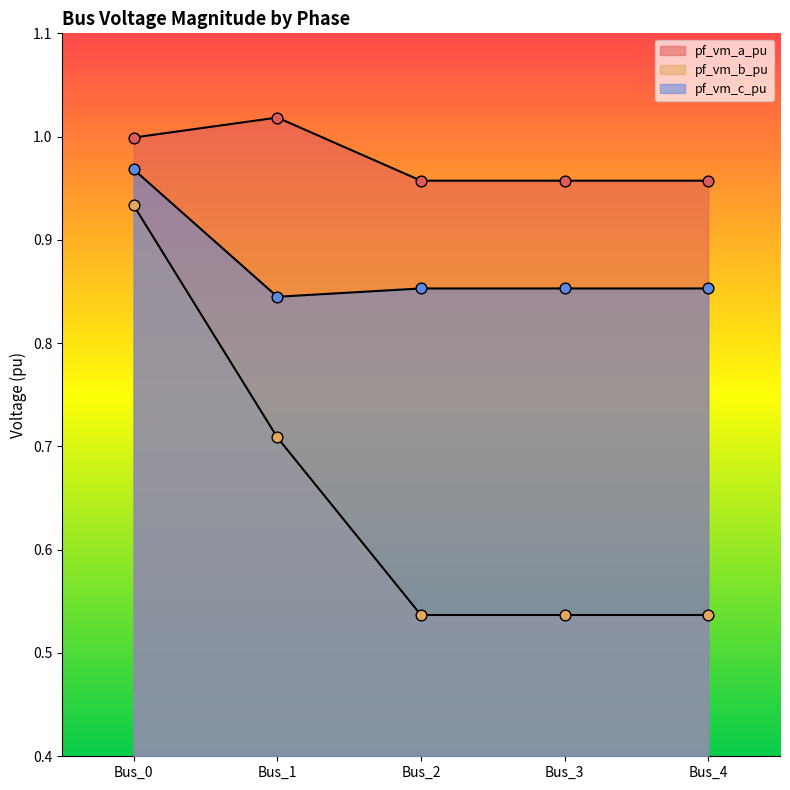

What is the total value across all series at Bus_1?

2.6